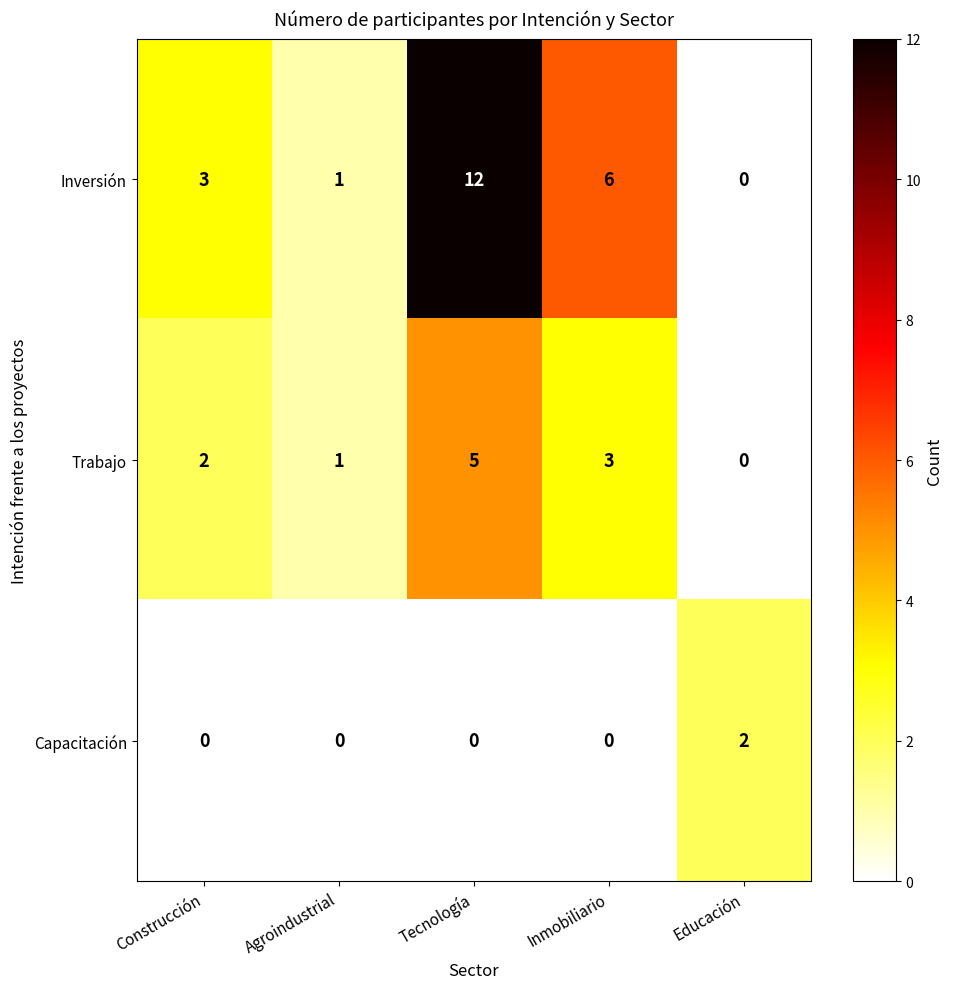

Which series changed the most between Agroindustrial and Inmobiliario?

Inversión